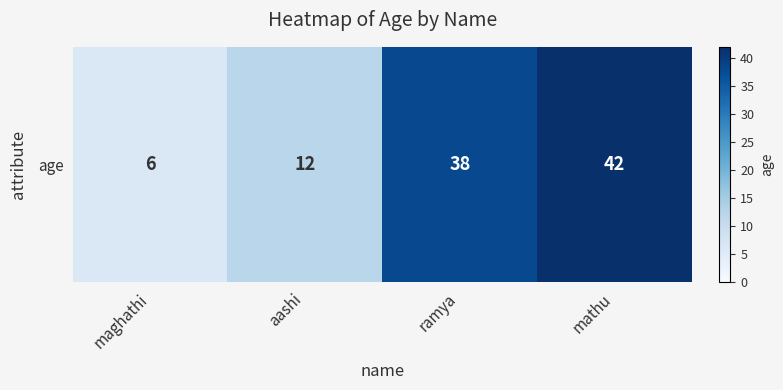

How many series are shown in this chart?

1